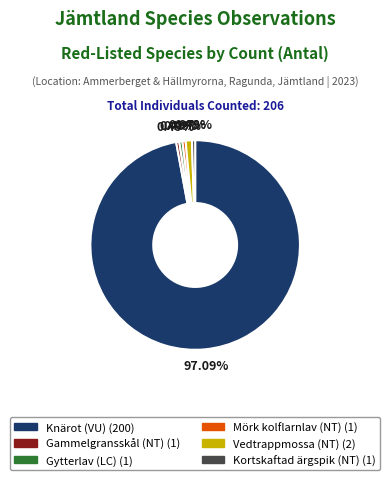

How many segments does this pie chart have?

6